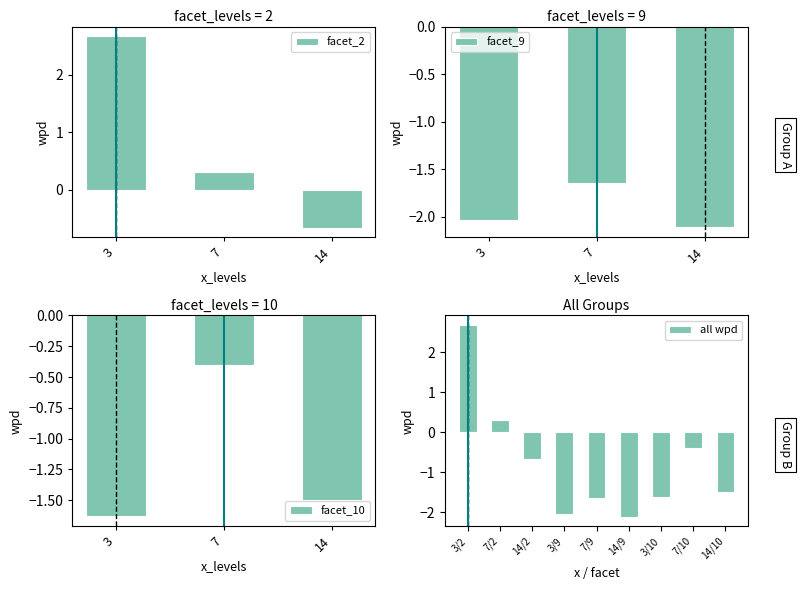

The value of facet_9 at 3 is -2.0. True or false?

True